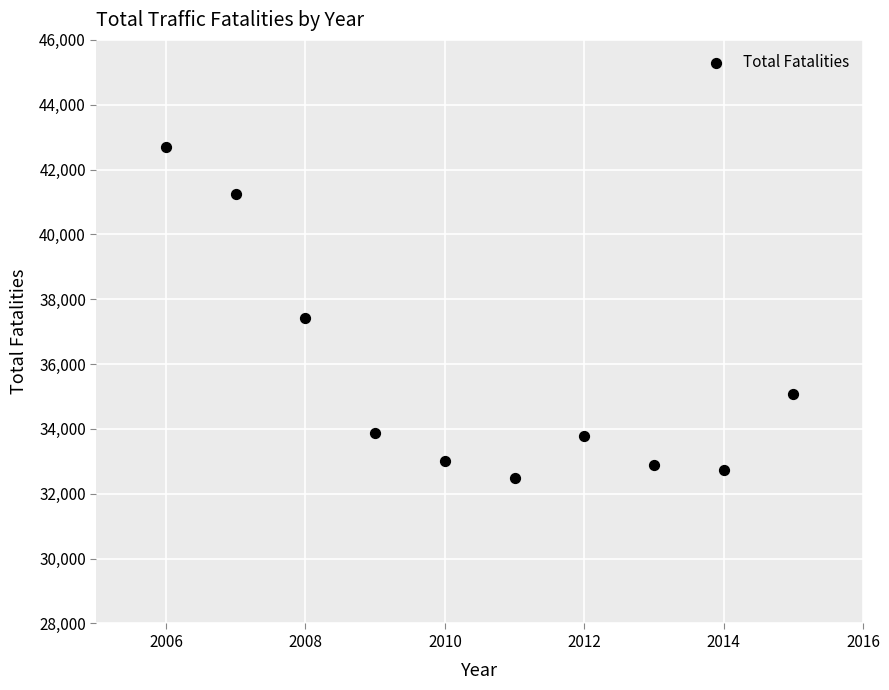

What is the range of Y values (max minus min)?

10229